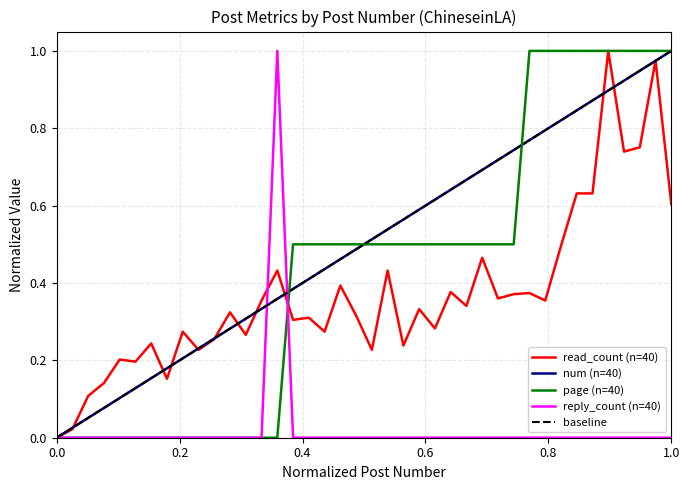

Does the chart have visible grid lines?

Yes